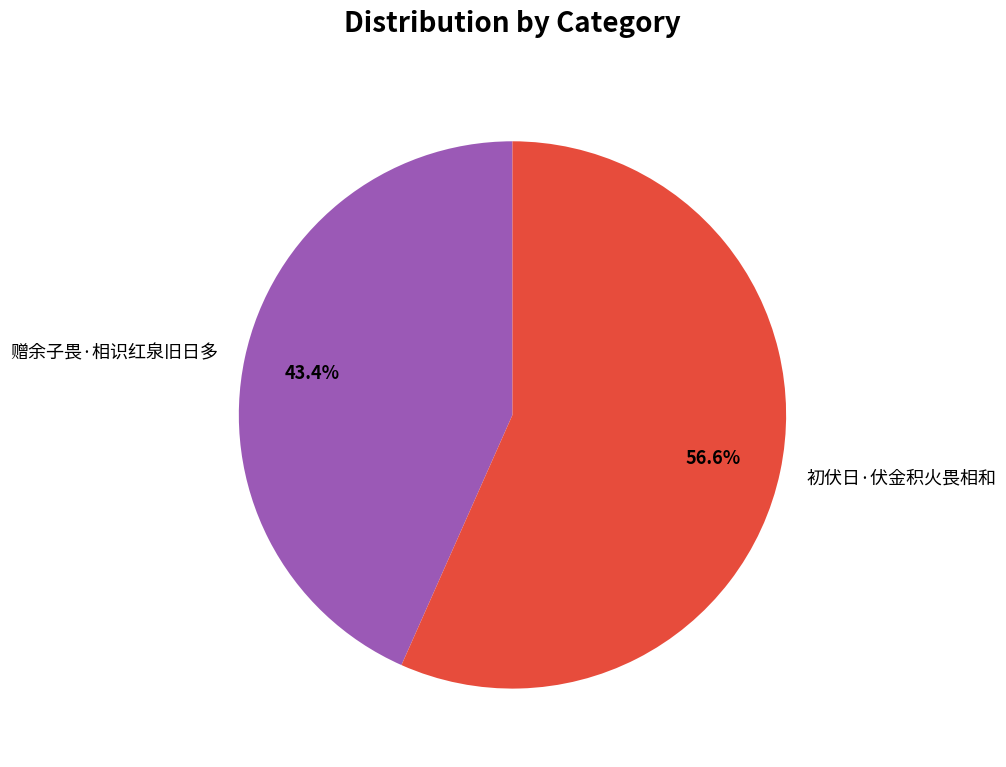

Does 赠余子畏·相识红泉旧日多 represent more than half of the total?

No